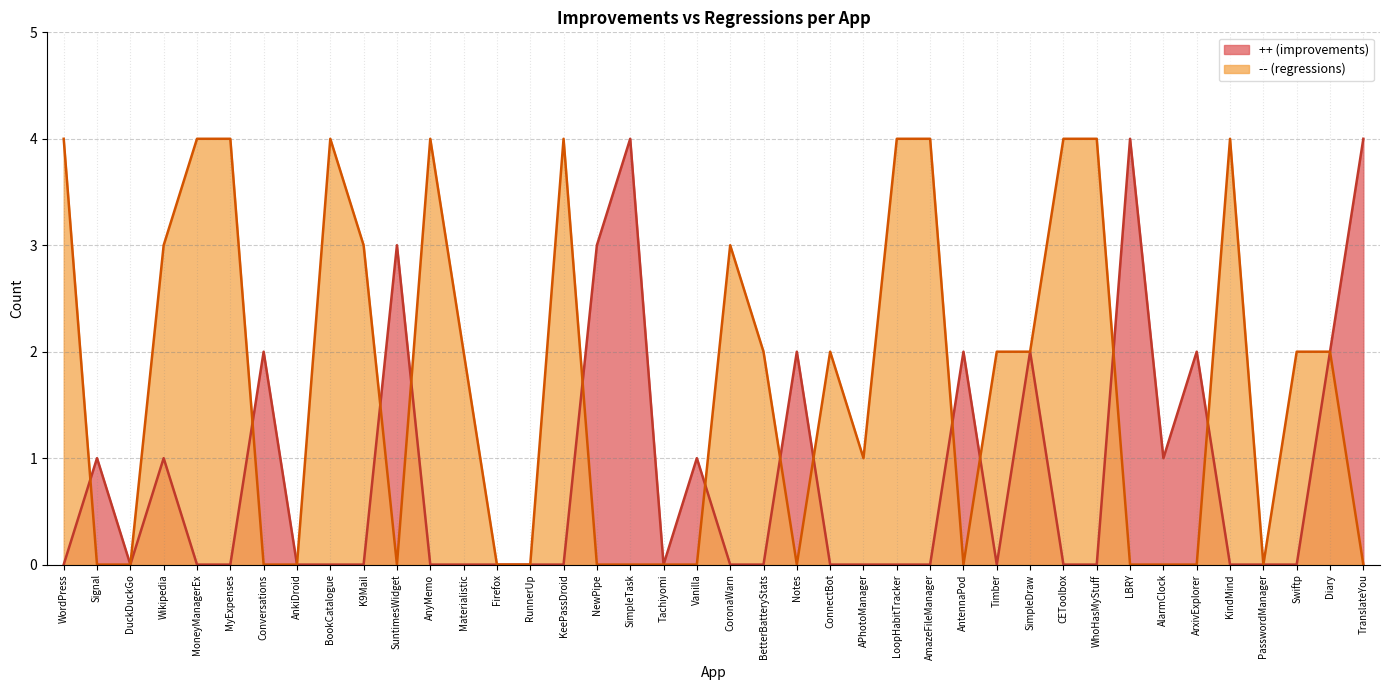

Rank the categories by ++ (improvements) value from highest to lowest.

SimpleTask, LBRY, TranslateYou, SuntimesWidget, NewPipe, Conversations, Notes, AntennaPod, SimpleDraw, ArxivExplorer, Diary, Signal, Wikipedia, Vanilla, AlarmClock, WordPress, DuckDuckGo, MoneyManagerEx, MyExpenses, AnkiDroid, BookCatalogue, K9Mail, AnyMemo, Materialistic, Firefox, RunnerUp, KeePassDroid, Tachiyomi, CoronaWarn, BetterBatteryStats, ConnectBot, APhotoManager, LoopHabitTracker, AmazeFileManager, Timber, CEToolbox, WhoHasMyStuff, KindMind, PasswordManager, Swiftp